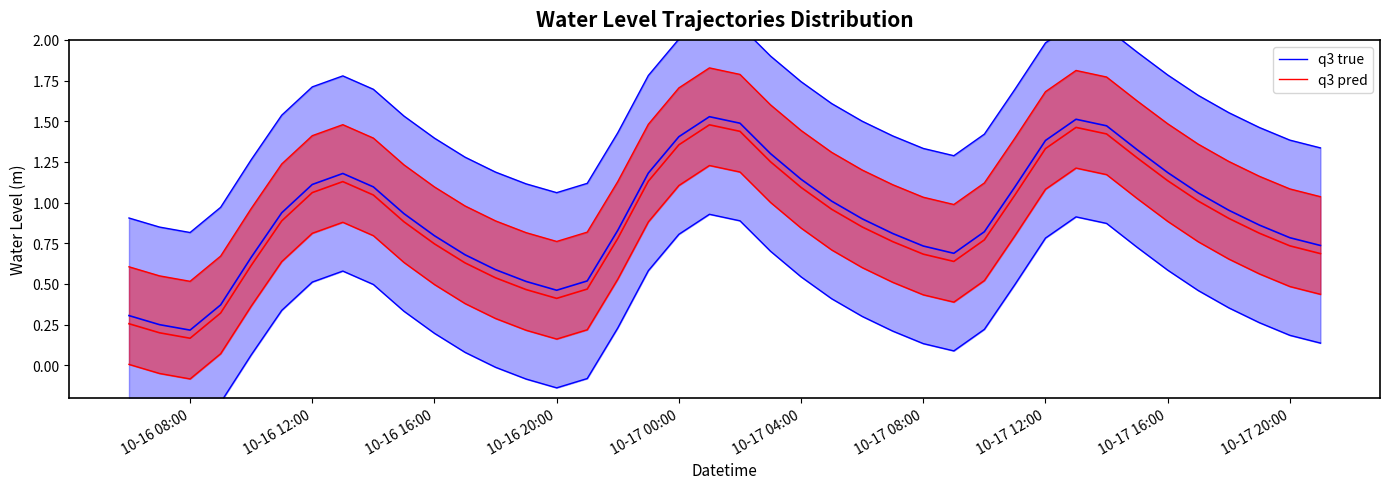

What value does the q3 pred series have at 10-17 08:00?

1.0